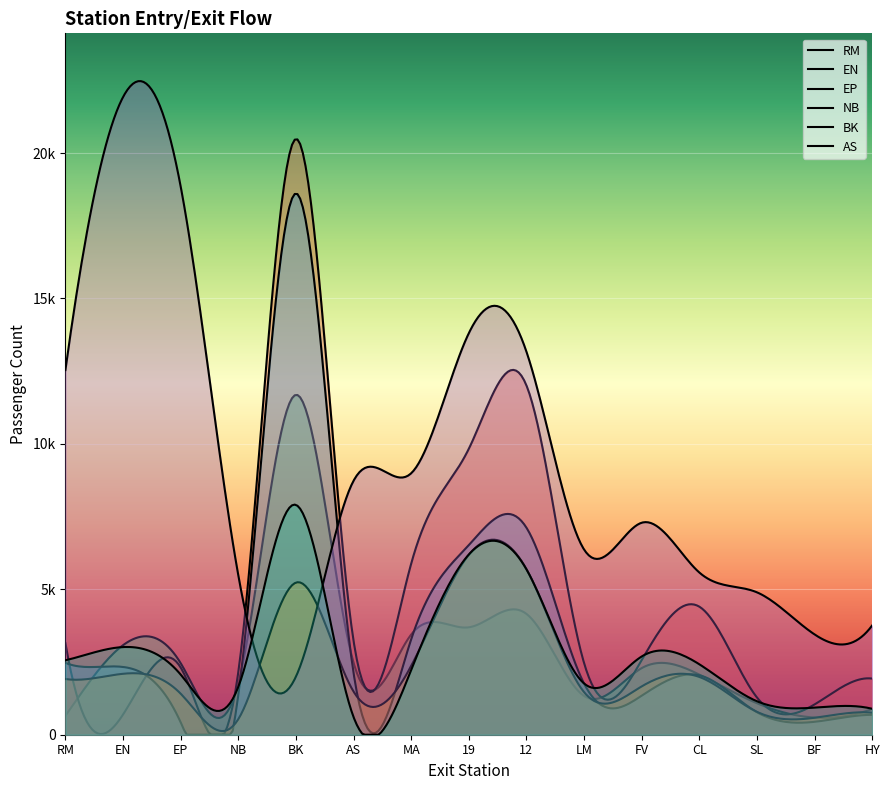

What is the spread (max minus min) of values at EN?

21232